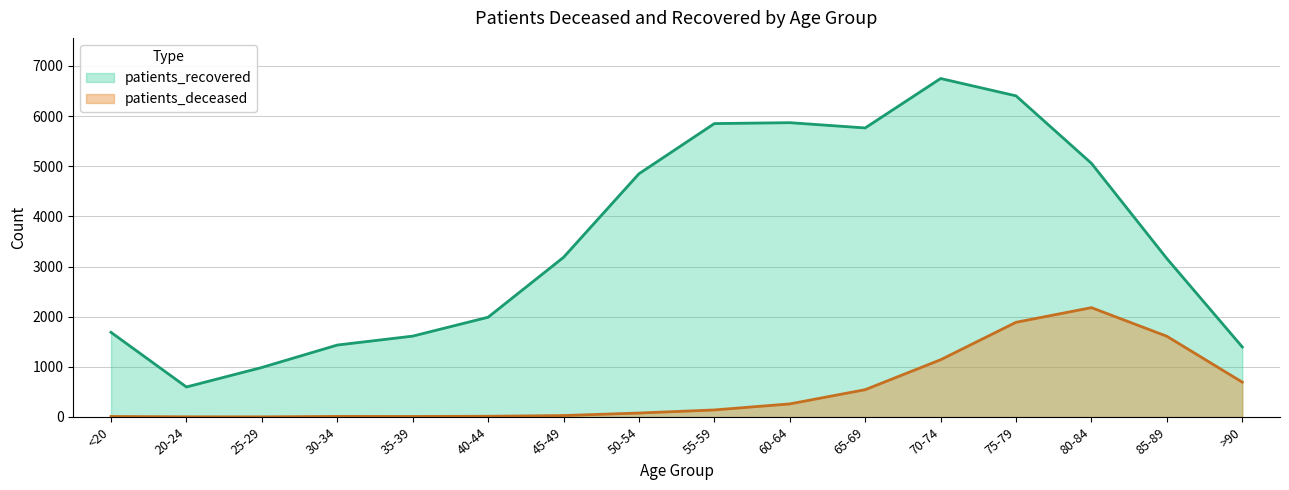

Does the chart have visible grid lines?

Yes